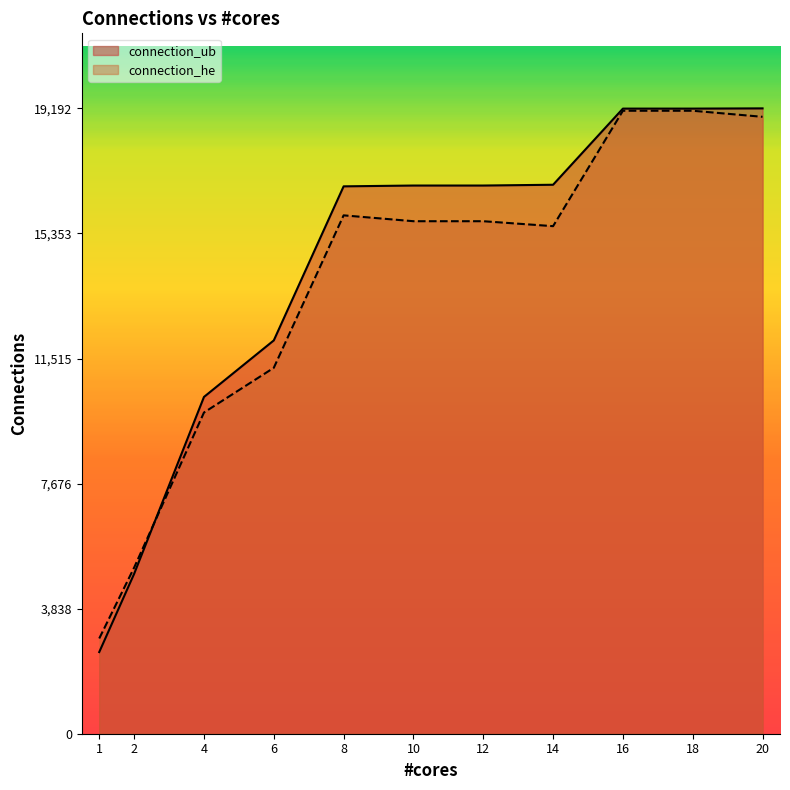

In connection_he, how many points are lower than both neighbors (excluding endpoints)?

1